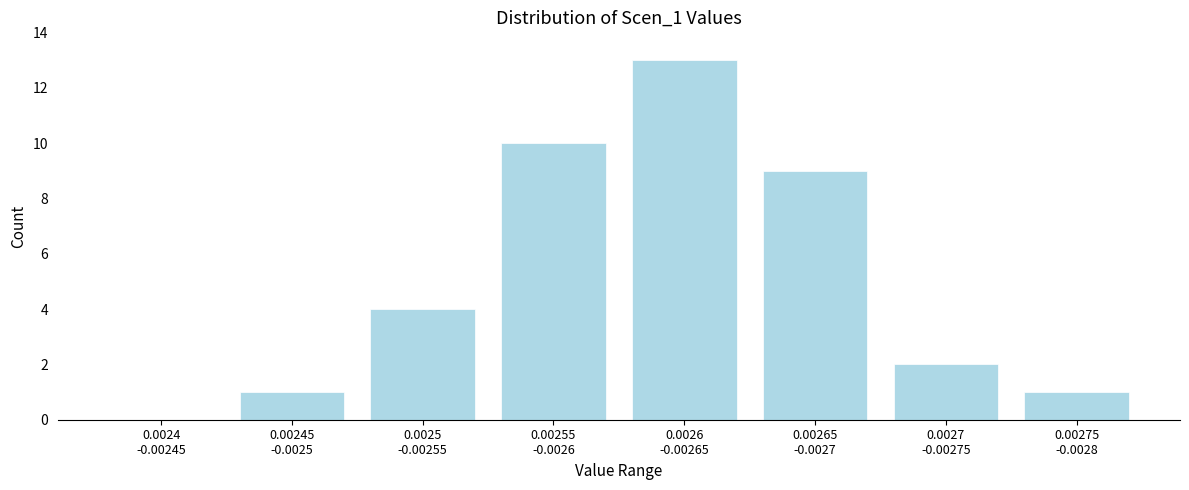

What is the sum of all values?

40